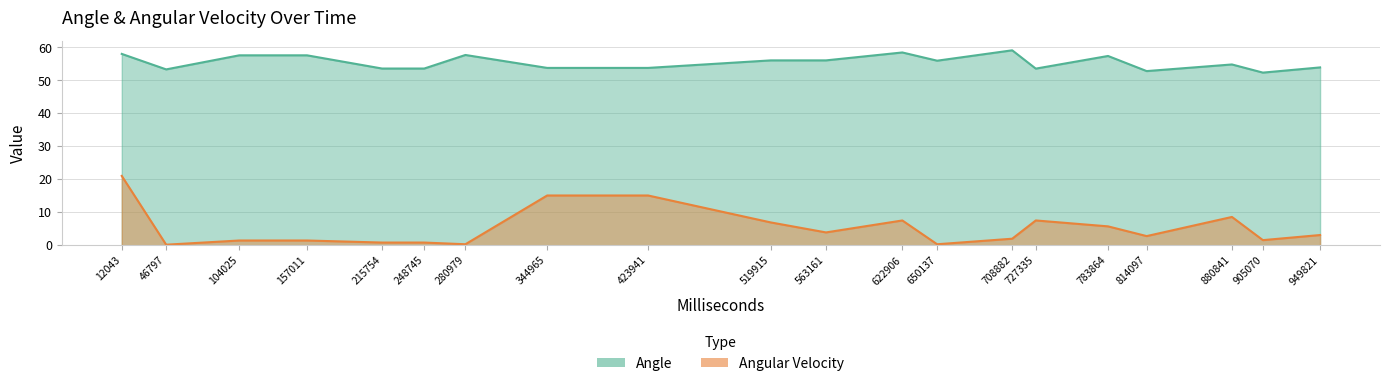

True or false: Angle has a value of 52.4 at 905070.

True